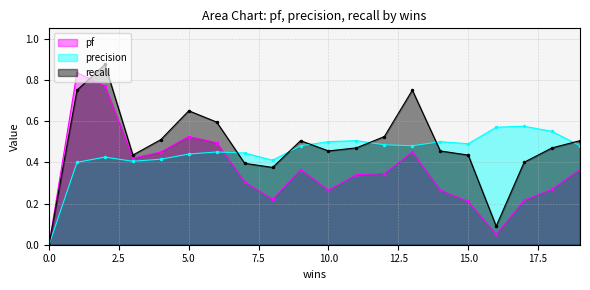

The precision series shows 0.8 at 17. True or false?

False